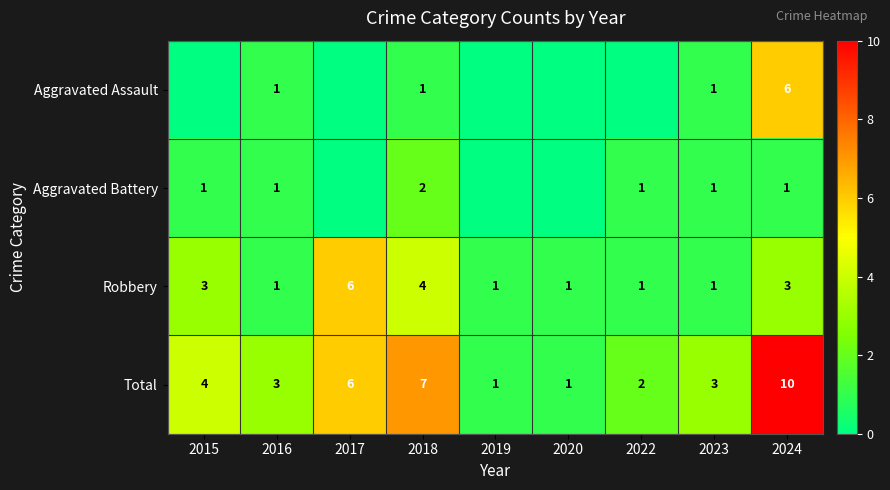

What is the sum of all Robbery values?

21